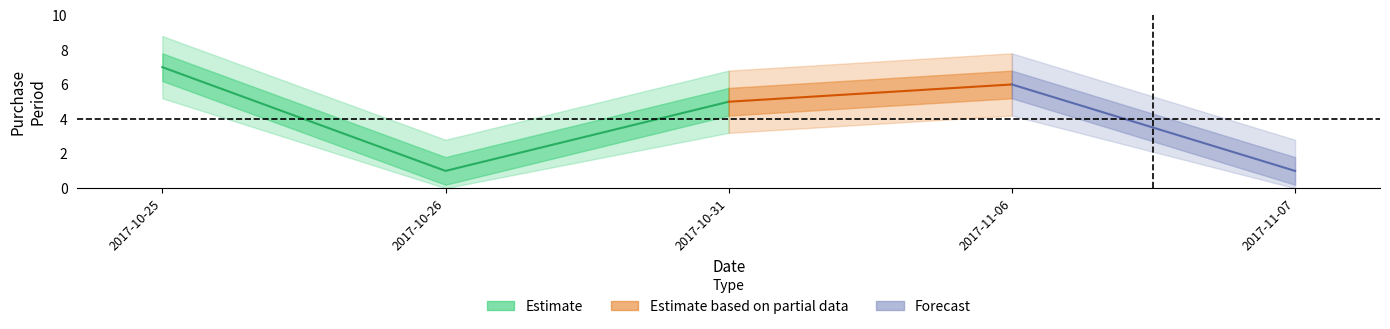

At which category does the data reach its first local valley?

2017-10-26